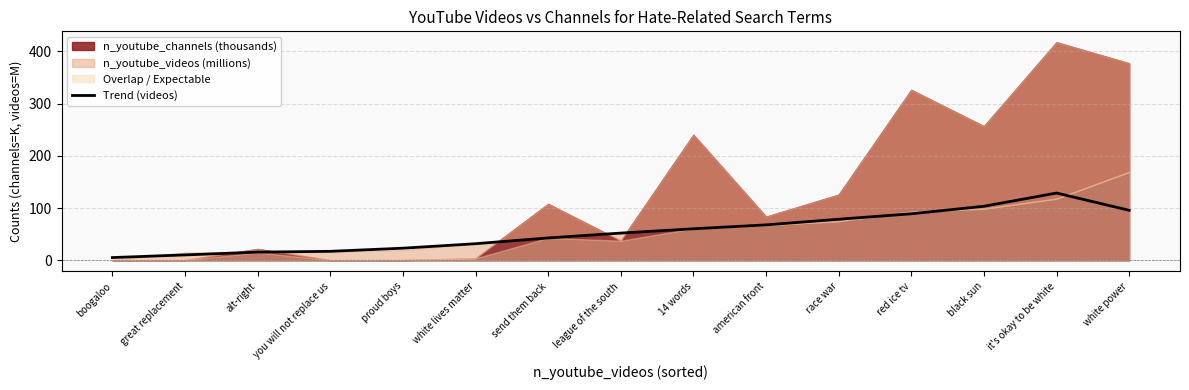

The value of Trend (videos) at 14 words is 38.1. True or false?

False